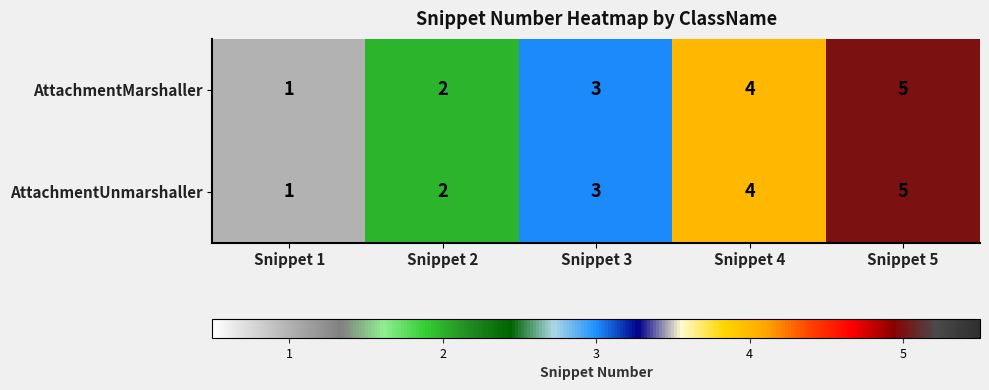

At which category is the sum across all series the highest?

Snippet 5